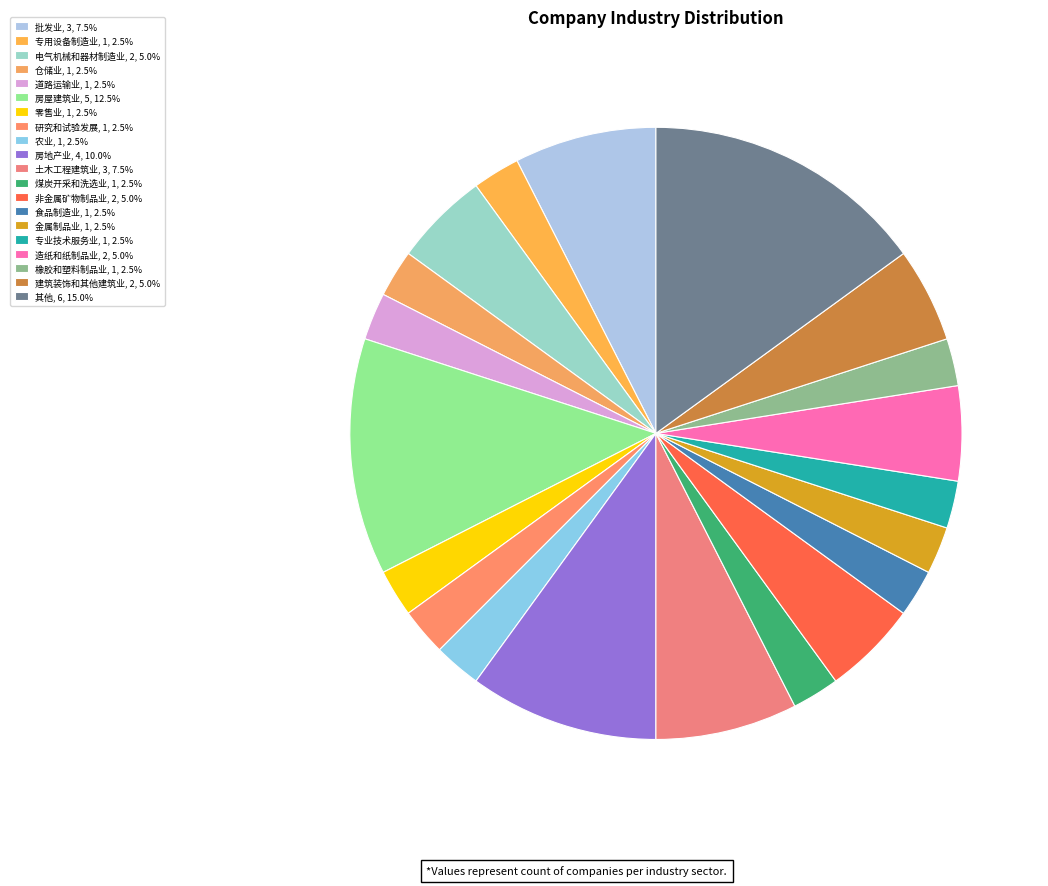

To the nearest percent, what percentage of the pie is 造纸和纸制品业?

5%